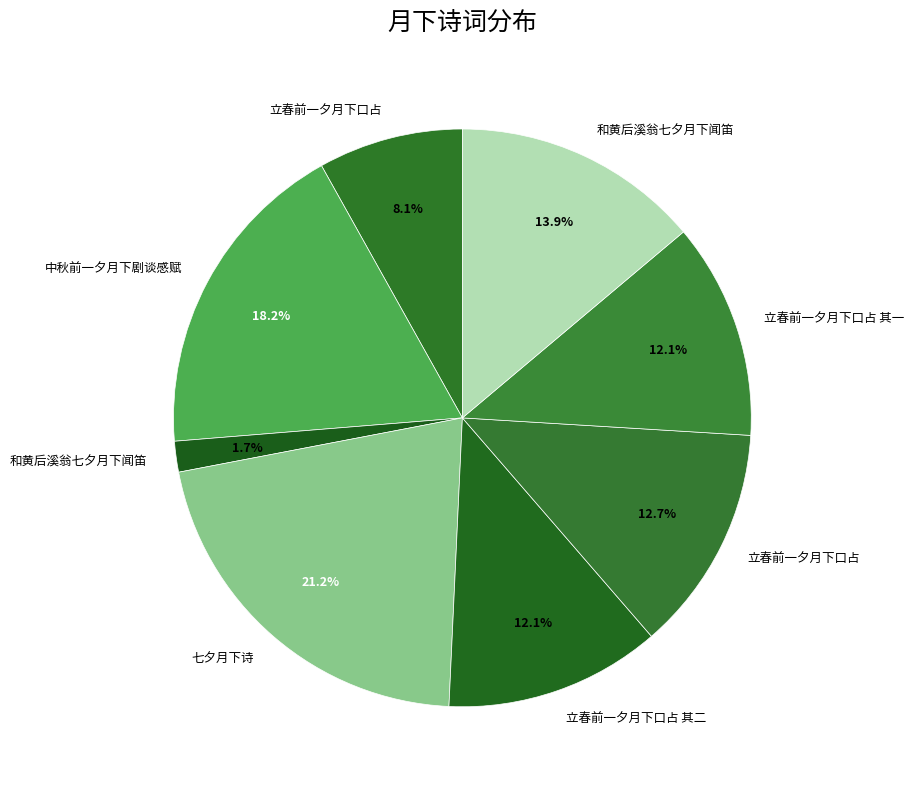

How many slices are in this pie chart?

8